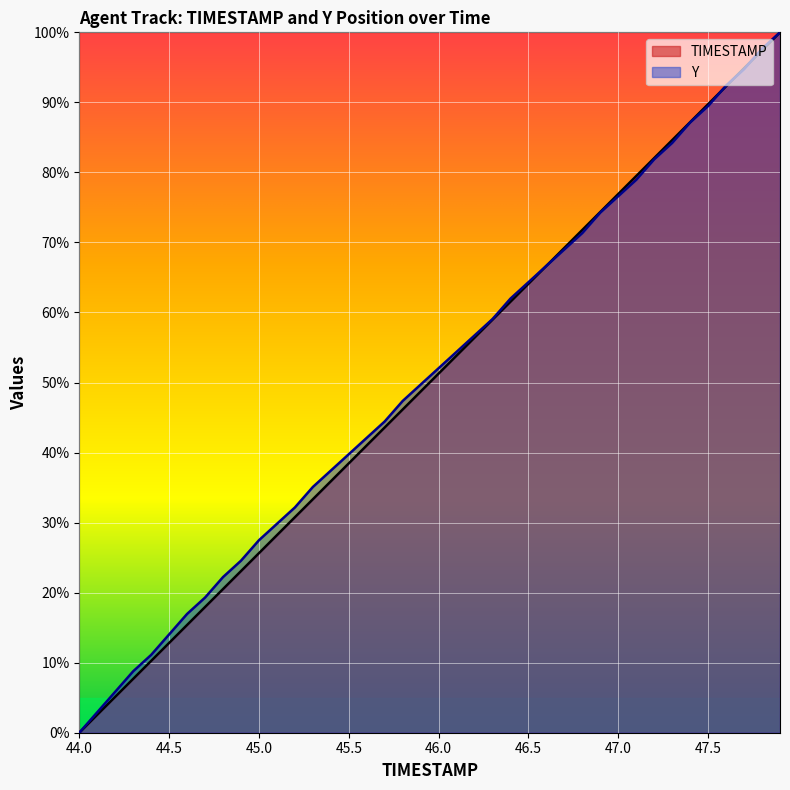

Reading left to right, list all the values displayed in this chart.

TIMESTAMP: 0.0	2.6	5.1	7.7	10.3	12.8	15.4	17.9	20.5	23.1	25.6	28.2	30.8	33.3	35.9	38.5	41.0	43.6	46.2	48.7	51.3	53.8	56.4	59.0	61.5	64.1	66.7	69.2	71.8	74.4	76.9	79.5	82.1	84.6	87.2	89.7	92.3	94.9	97.4	100.0
Y: 0.0	2.9	5.8	8.8	11.1	14.0	17.0	19.3	22.2	24.6	27.5	29.8	32.2	35.1	37.4	39.8	42.1	44.4	47.4	49.7	52.0	54.4	56.7	59.1	62.0	64.3	66.7	69.0	71.3	74.3	76.6	78.9	81.9	84.2	87.1	89.5	92.4	94.7	97.7	100.0